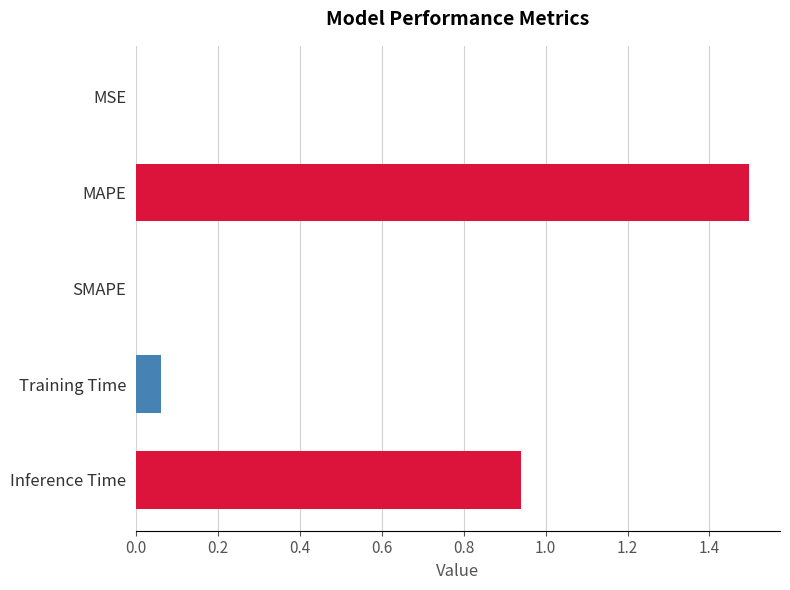

What is the maximum value shown in the chart?

1.5